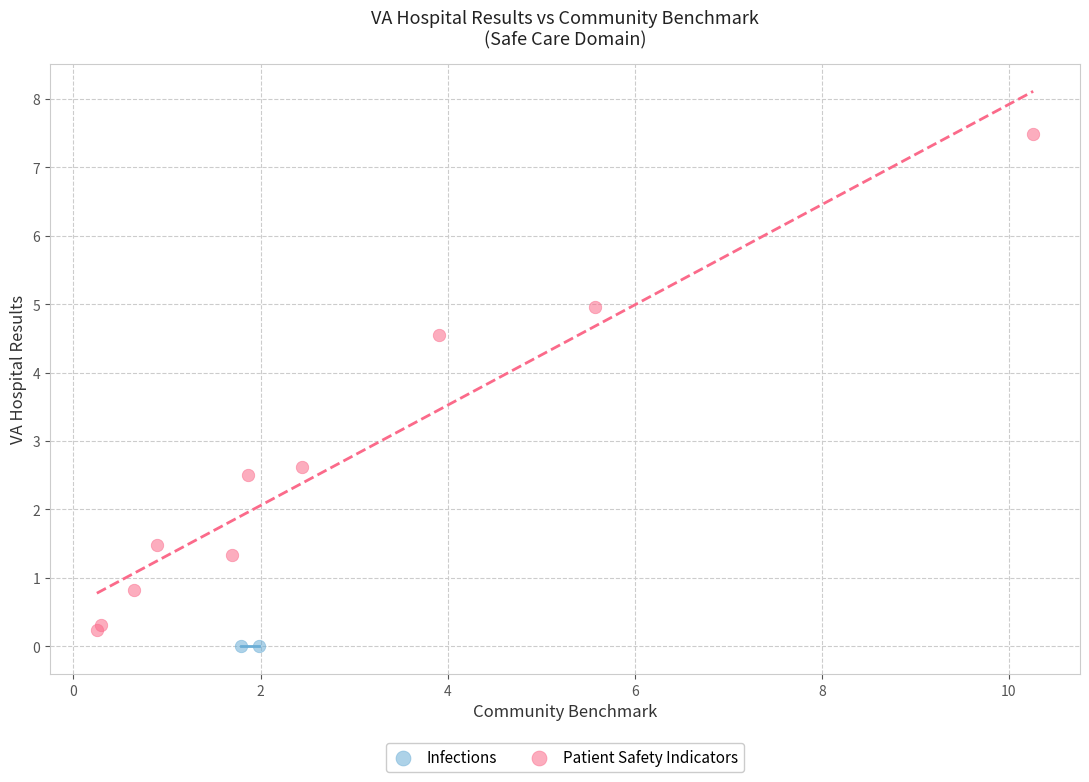

What are all the series names shown in the legend?

Infections, Patient Safety Indicators